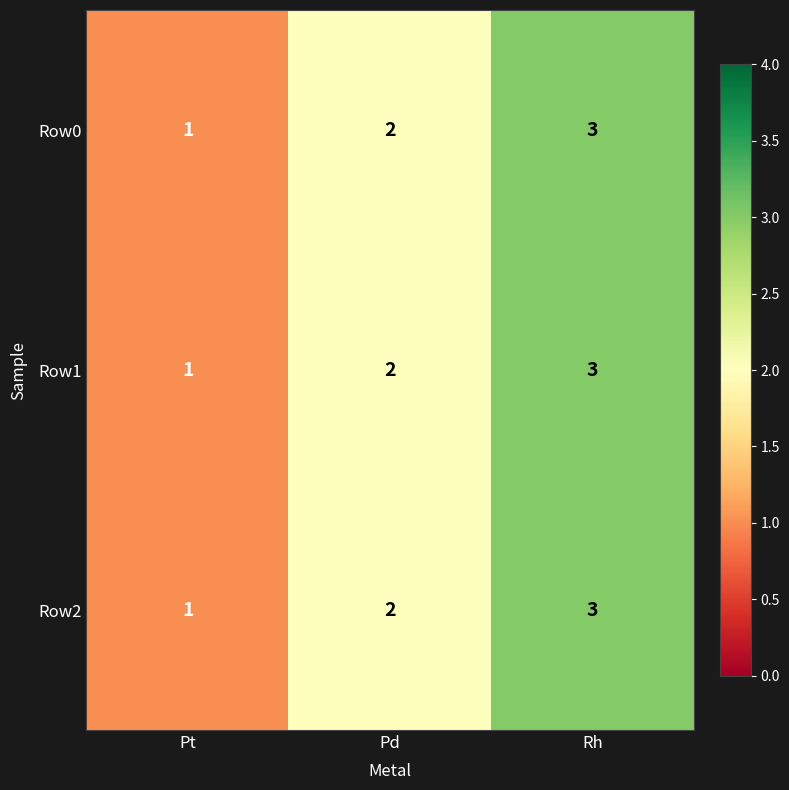

Rank the categories by Row2 value from highest to lowest.

Rh, Pd, Pt